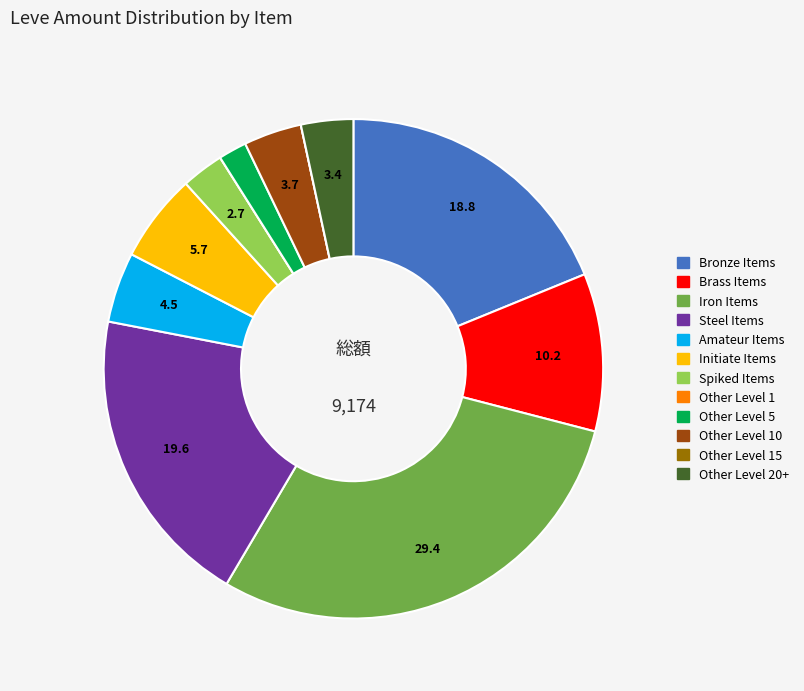

Does any single category account for the majority?

No